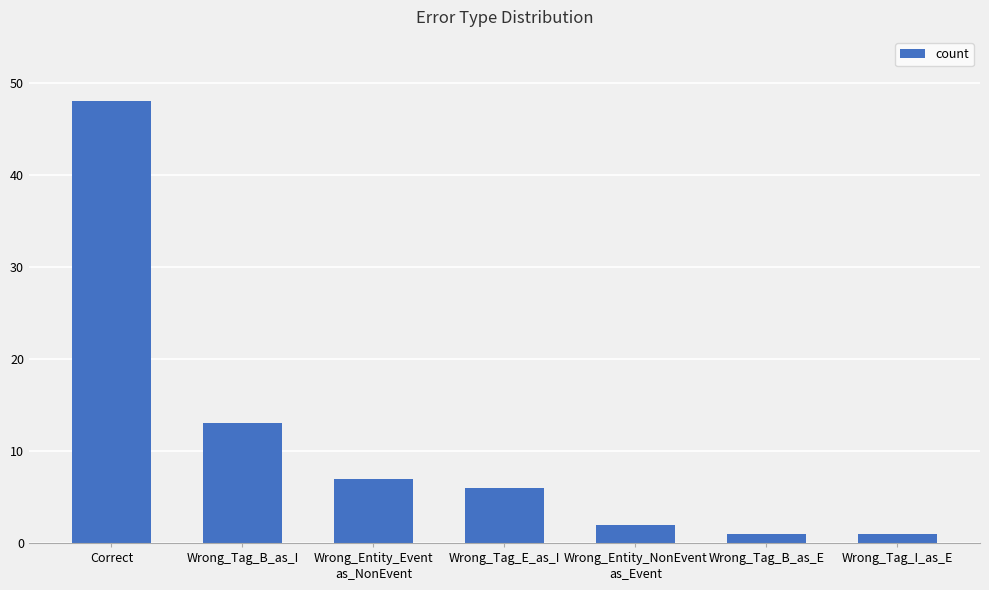

The chart shows a value of 13 at Wrong_Tag_B_as_I. True or false?

True